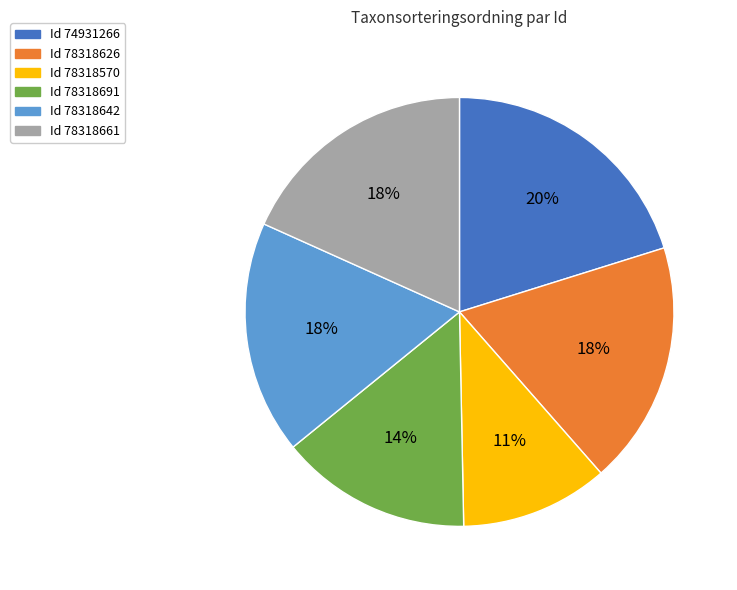

Is there any slice that represents more than half of the pie?

No